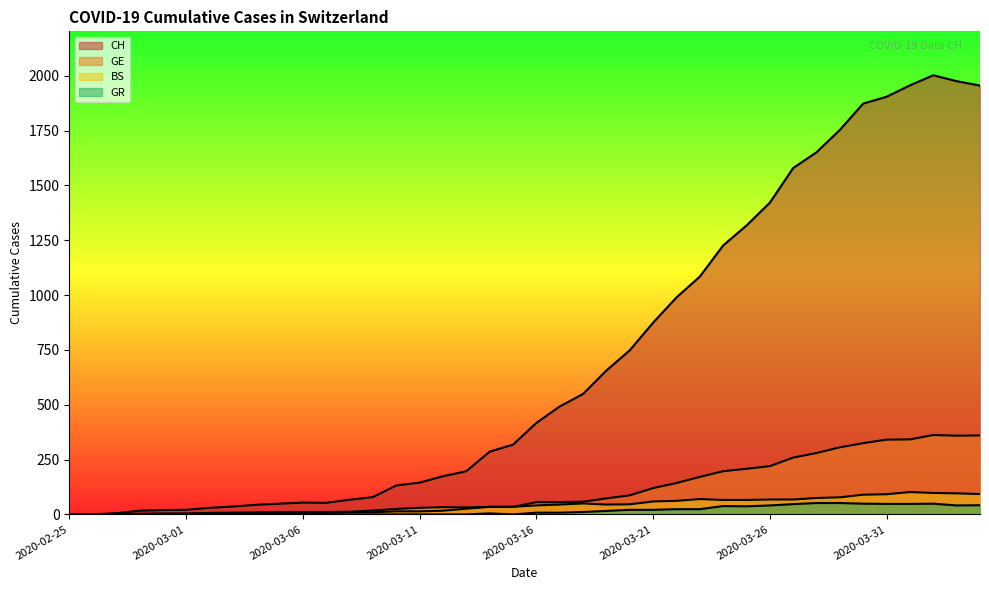

Which label corresponds to the smallest value in the chart?

2020-02-25